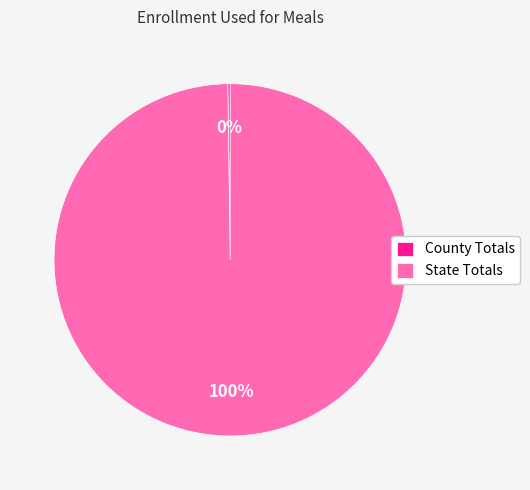

To the nearest percent, what is the average slice percentage?

50%